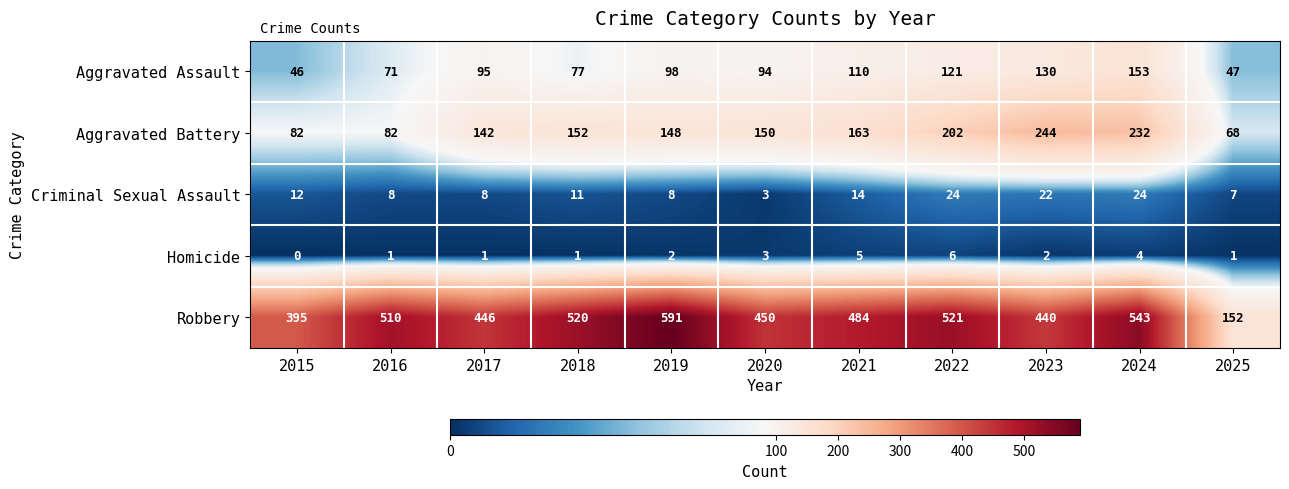

How many data points does each series have?

11